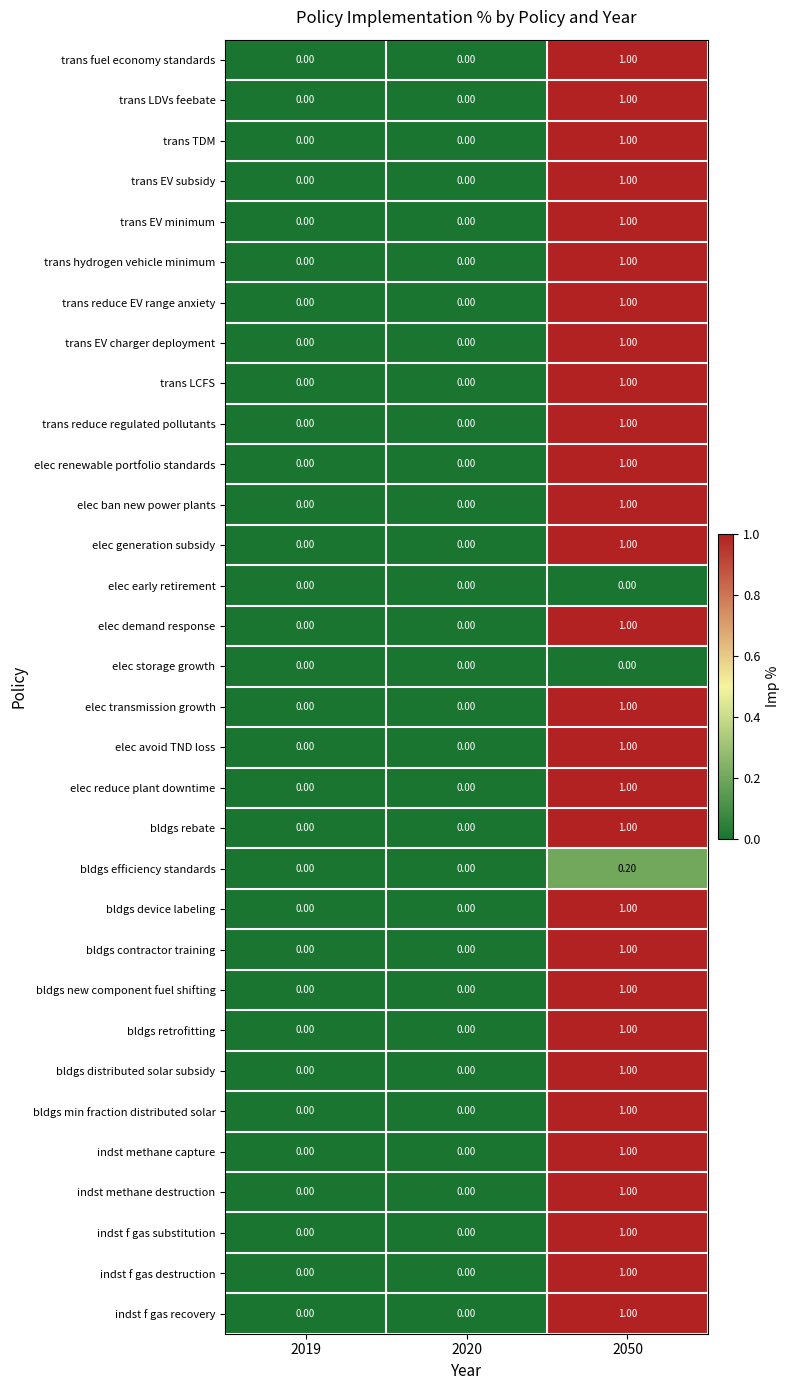

What is the sum of all trans LDVs feebate values?

1.0